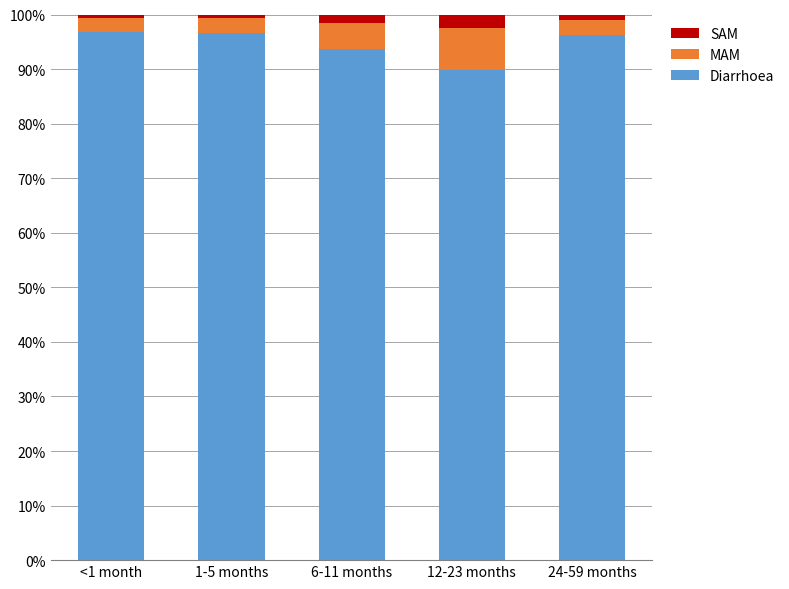

What is the highest value of the Diarrhoea series?

96.8